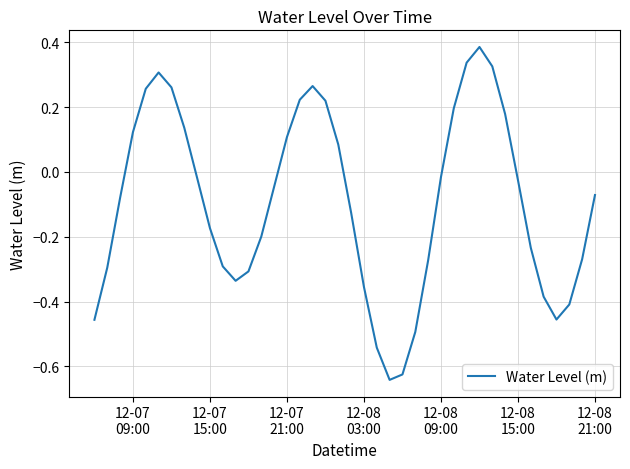

How many lines are shown in the chart?

1